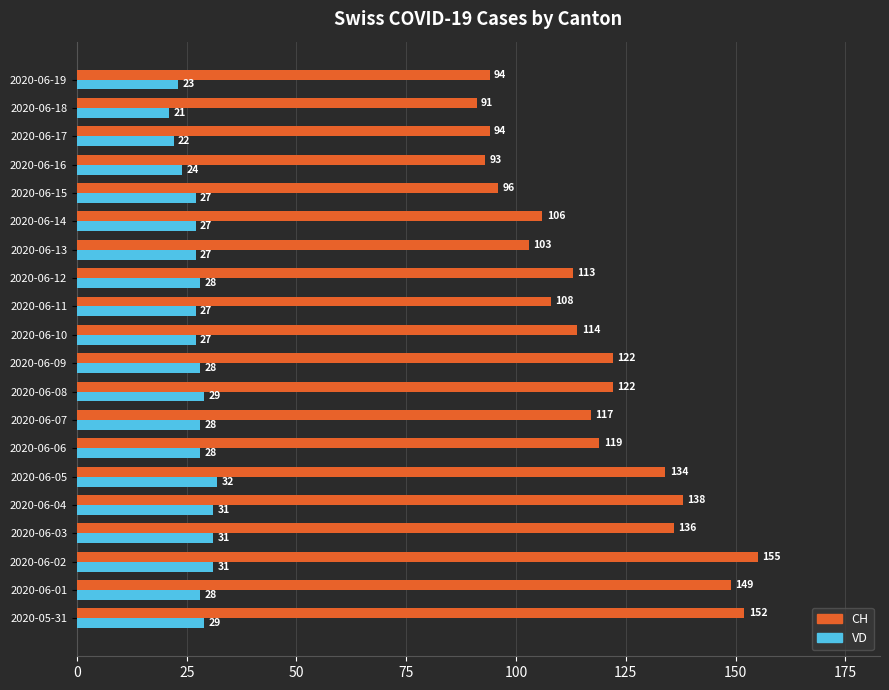

What is the maximum value shown in the chart?

155